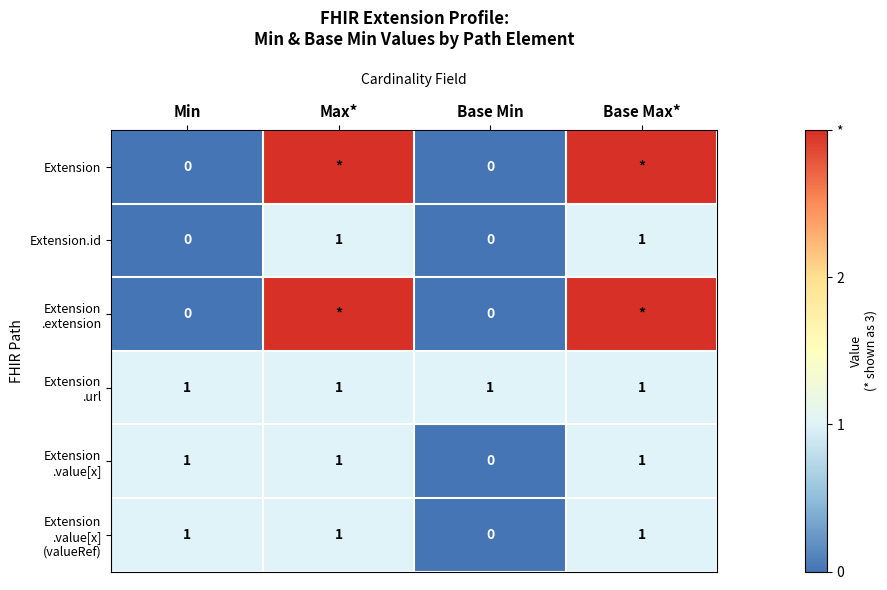

How many categories are shown in the chart?

4